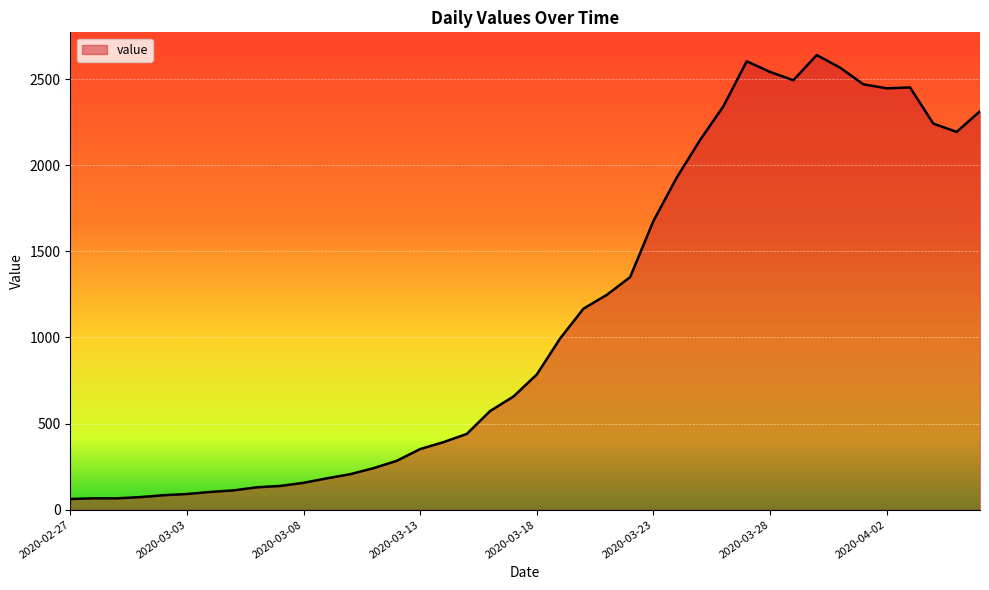

What is the smallest value displayed?

62